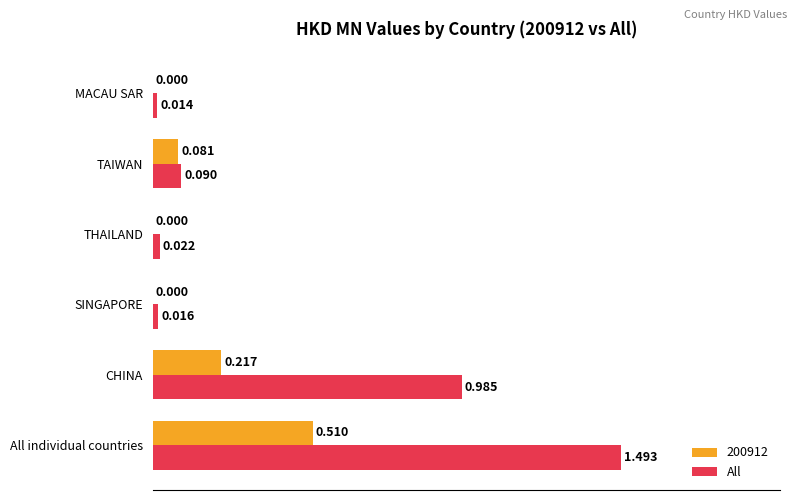

At which label is All closest to 0?

MACAU SAR